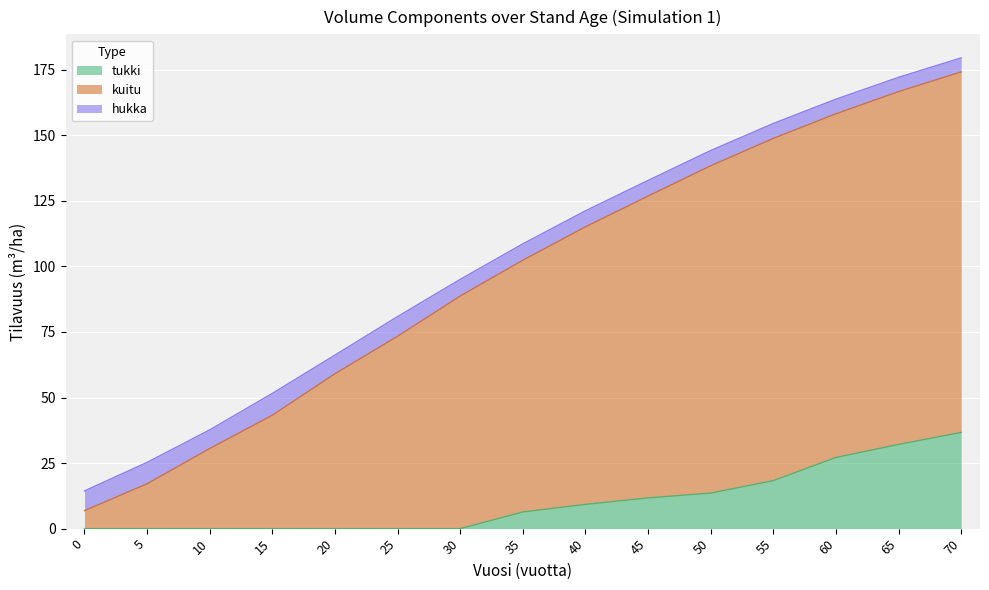

Read the tukki value at 65.

32.1